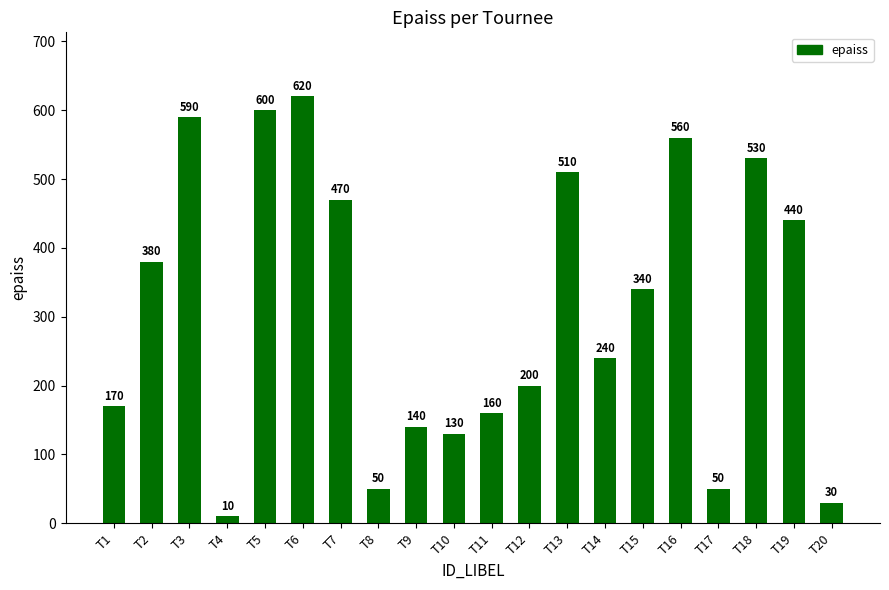

Are the bars grouped side by side (vs. stacked)?

No